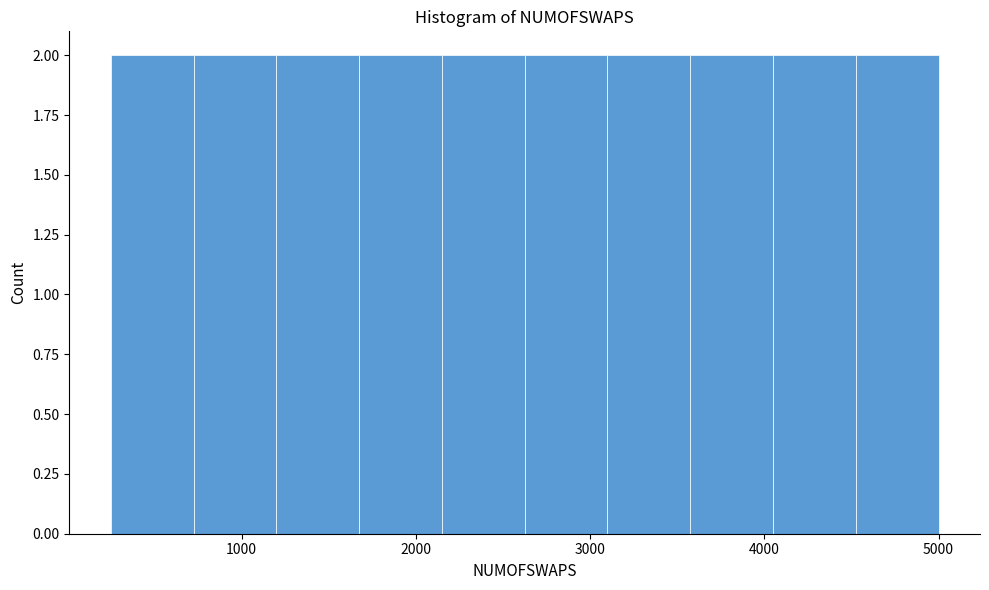

Reading left to right, list every bar in this chart as the range it spans on the x-axis followed by its height. Neither the bar edges nor the heights are printed on the chart, so give them approximately, as read against the axes.

300 to 700: 2
700 to 1200: 2
1200 to 1700: 2
1700 to 2200: 2
2200 to 2600: 2
2600 to 3100: 2
3100 to 3600: 2
3600 to 4100: 2
4100 to 4500: 2
4500 to 5000: 2